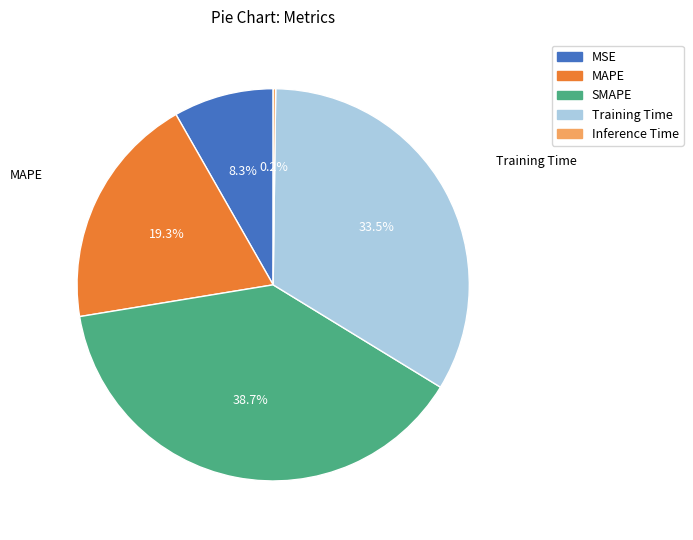

To the nearest percent, what portion does MSE represent?

8%